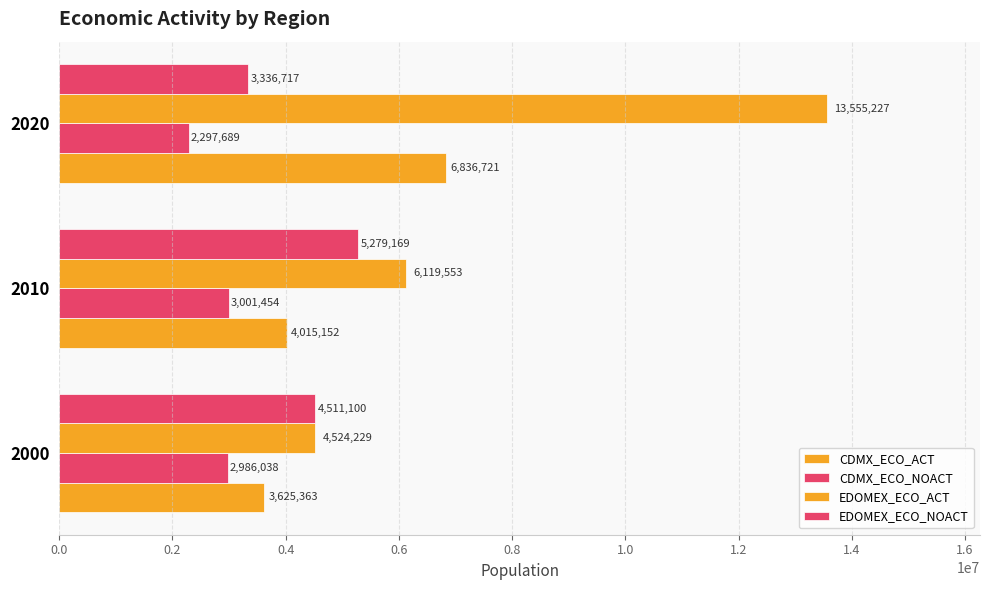

How many data points in CDMX_ECO_NOACT are less than 2986038?

1